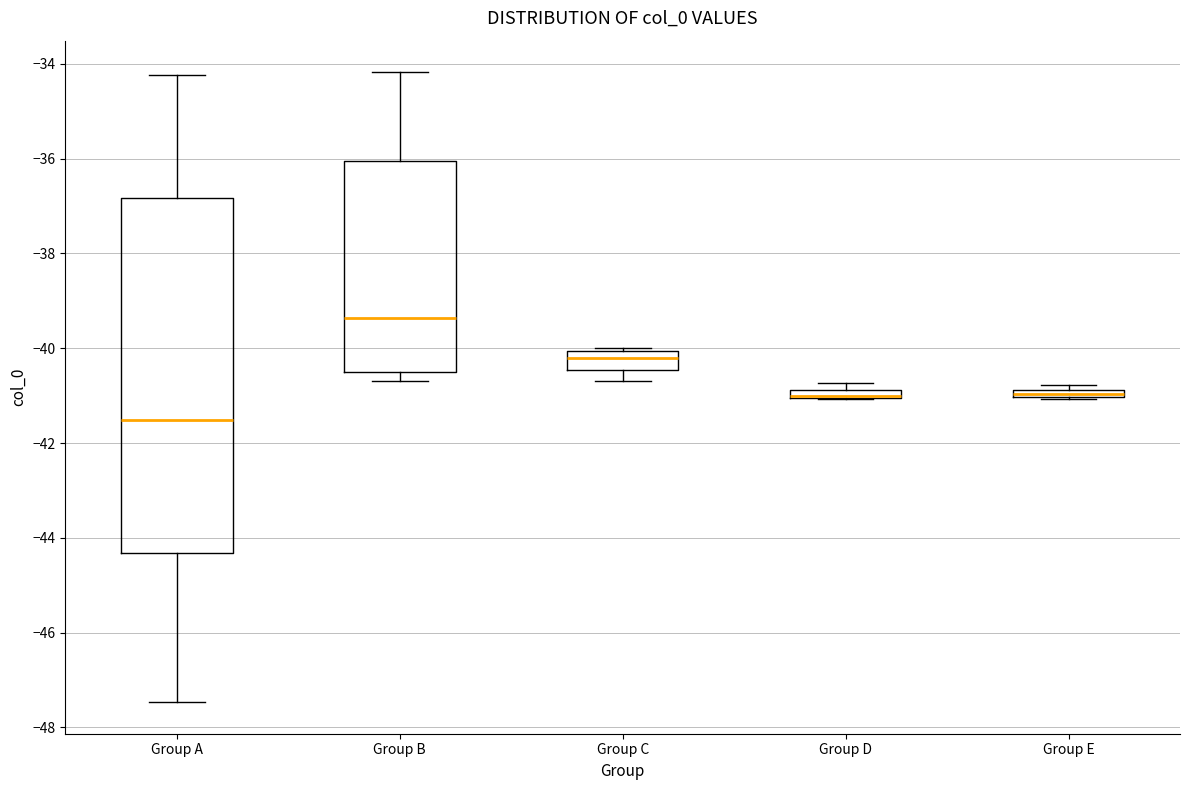

Which box is the tallest, from its lower edge to its upper edge?

Group A